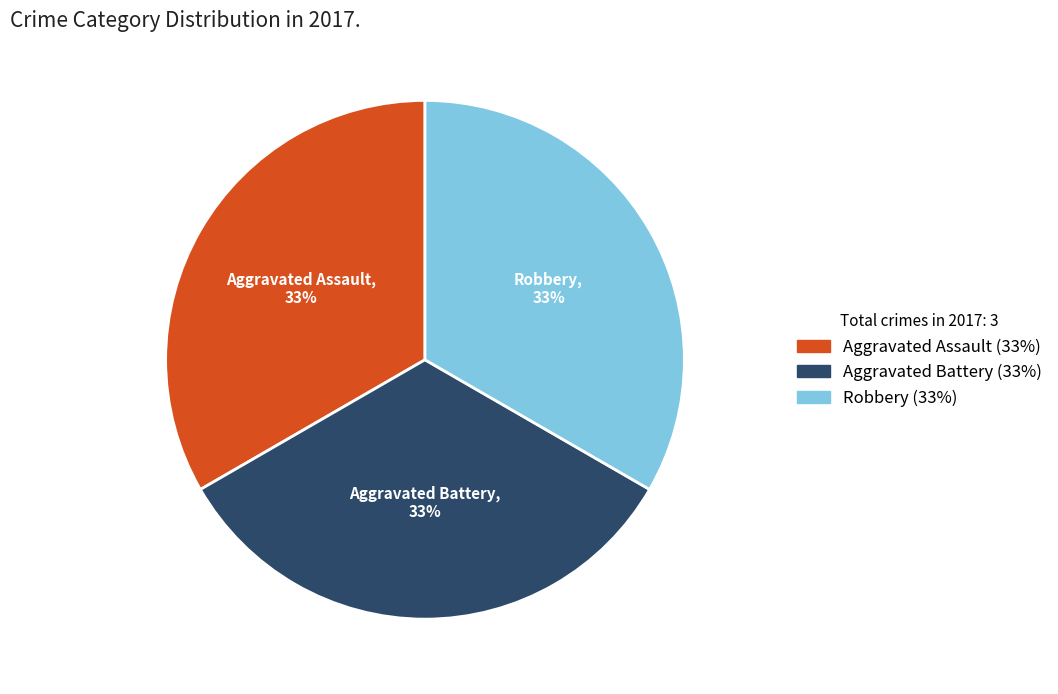

To the nearest percent, what is the average slice percentage?

33%